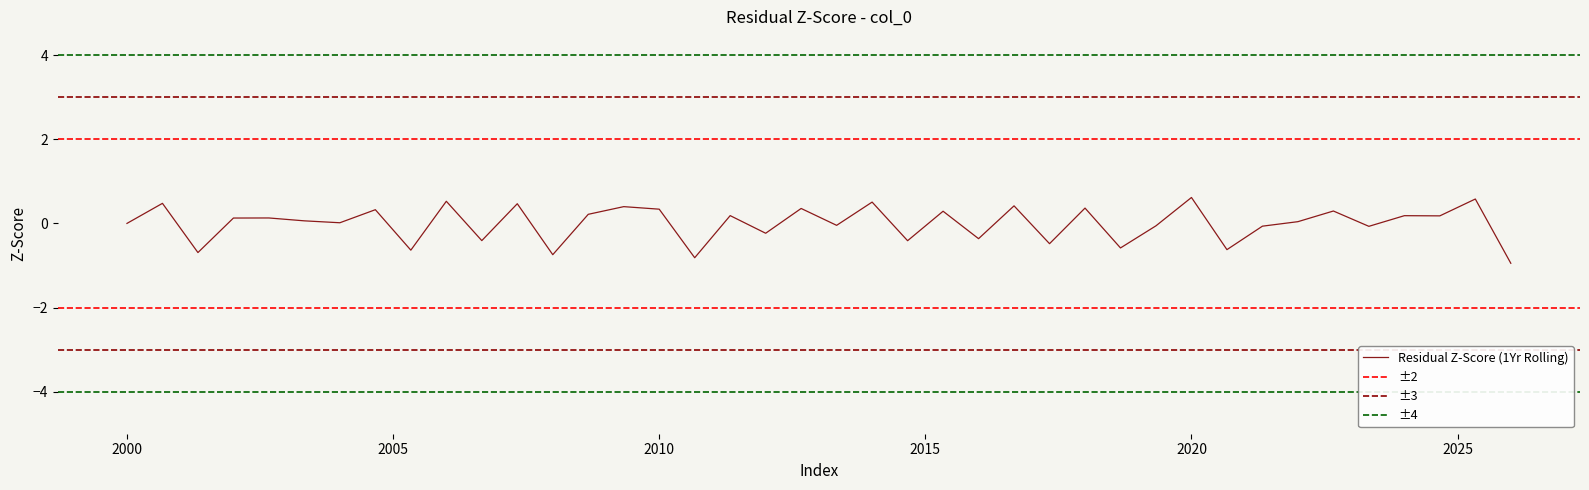

Reading left to right, transcribe all the data shown in this chart.

0.0	0.5	-0.7	0.1	0.1	0.1	0.0	0.3	-0.6	0.5	-0.4	0.5	-0.7	0.2	0.4	0.3	-0.8	0.2	-0.2	0.4	-0.0	0.5	-0.4	0.3	-0.4	0.4	-0.5	0.4	-0.6	-0.1	0.6	-0.6	-0.1	0.0	0.3	-0.1	0.2	0.2	0.6	-0.9